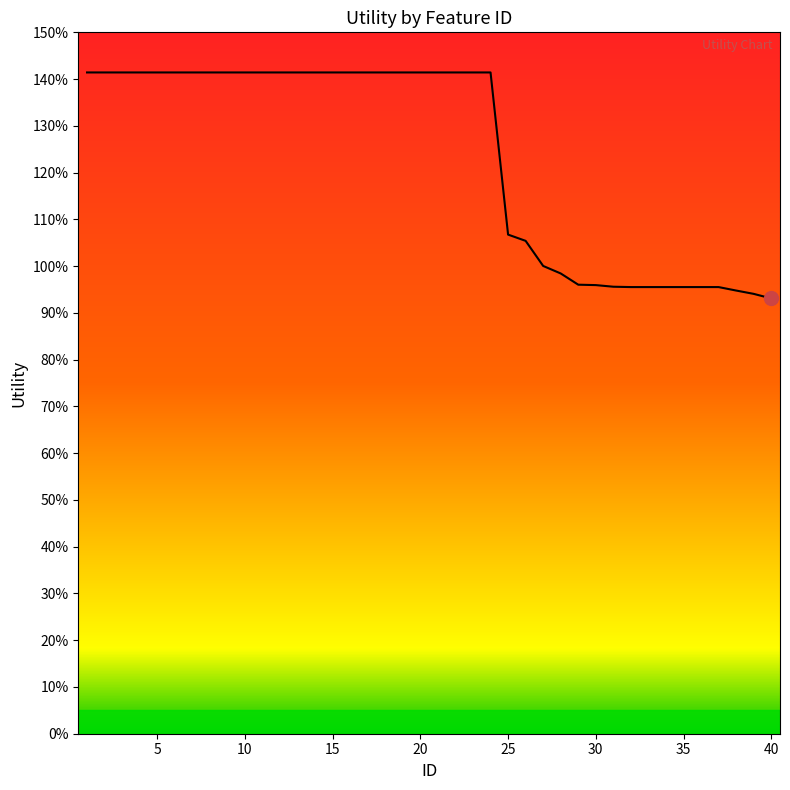

Does the chart have visible grid lines?

No